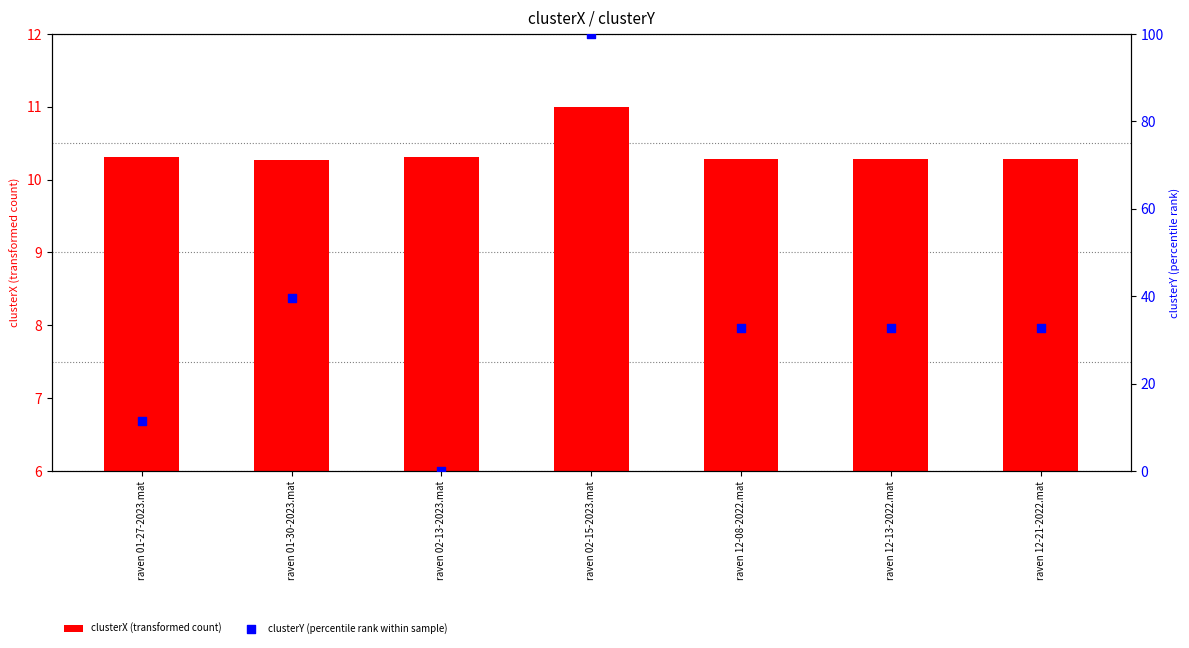

At how many categories does at least one series exceed 71?

1